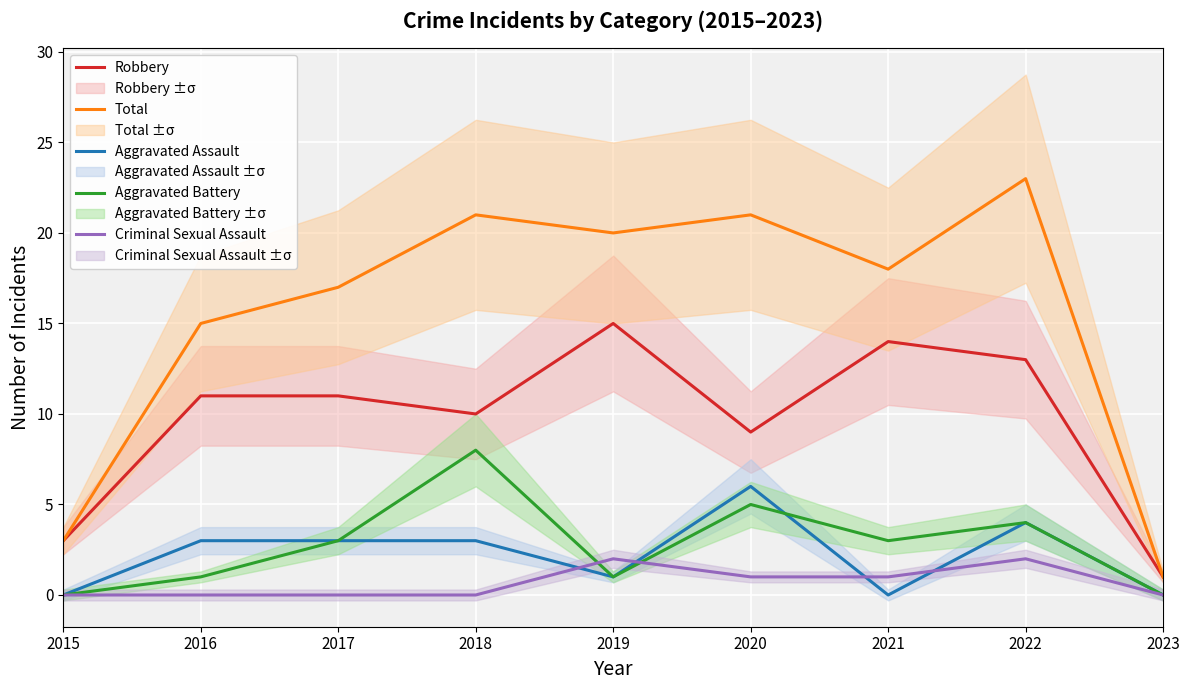

How many data points does each series have?

9